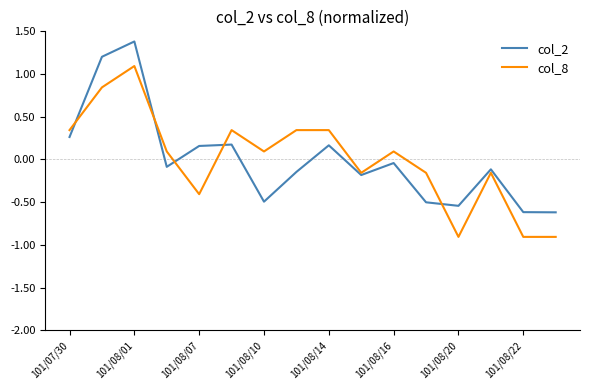

What is the smallest value displayed?

-0.9